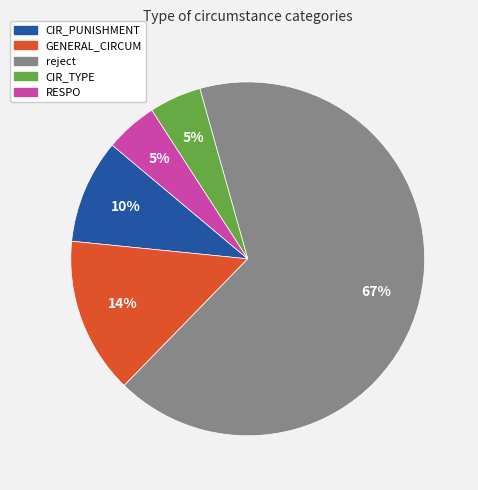

To the nearest percent, what is the average slice percentage?

20%